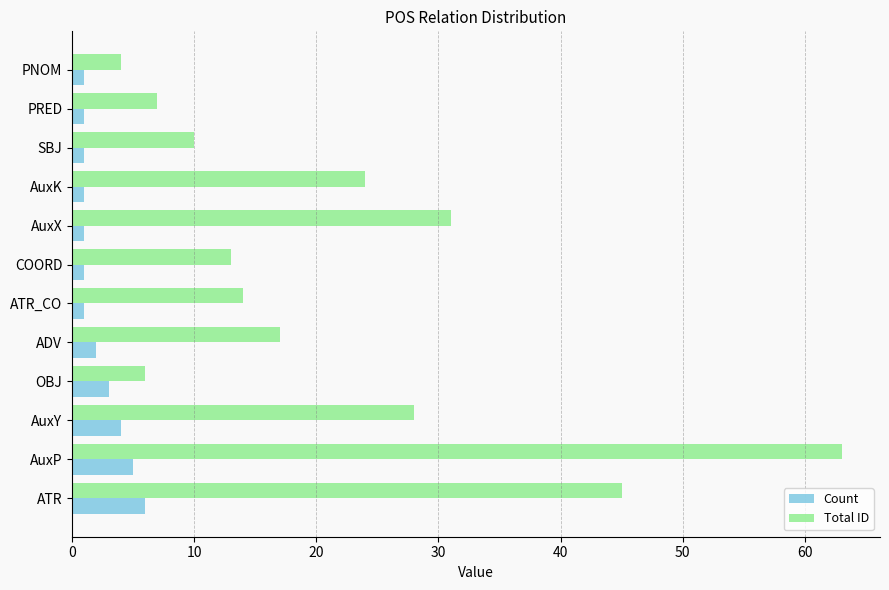

What is the spread (max minus min) of values at OBJ?

3